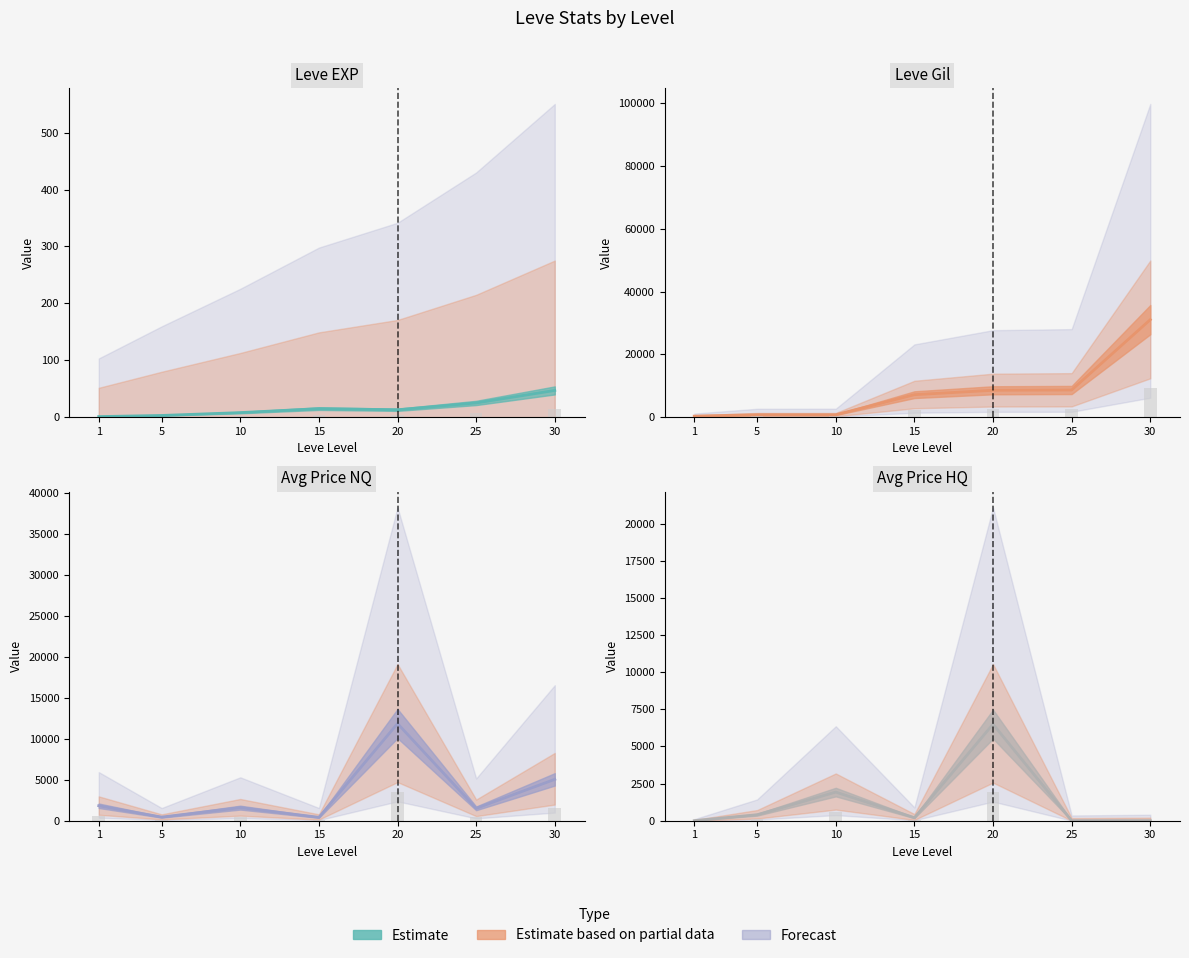

Where is Leve Gil nearest to the value 15700?

25